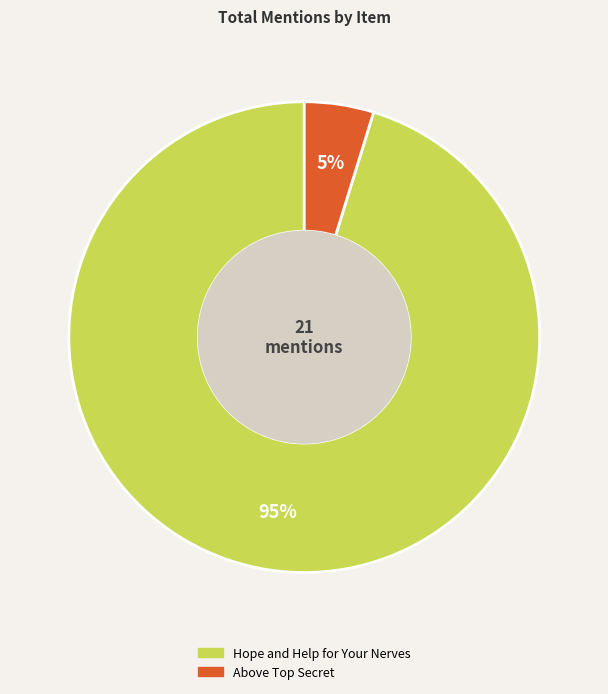

Does any single category account for the majority?

Yes